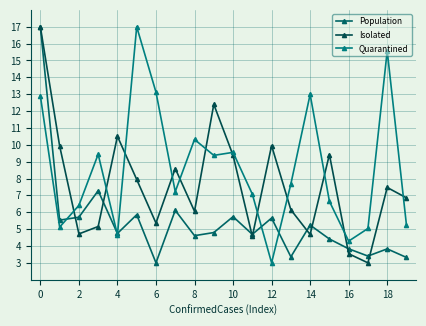

How many interior local peaks does the Quarantined series have?

6